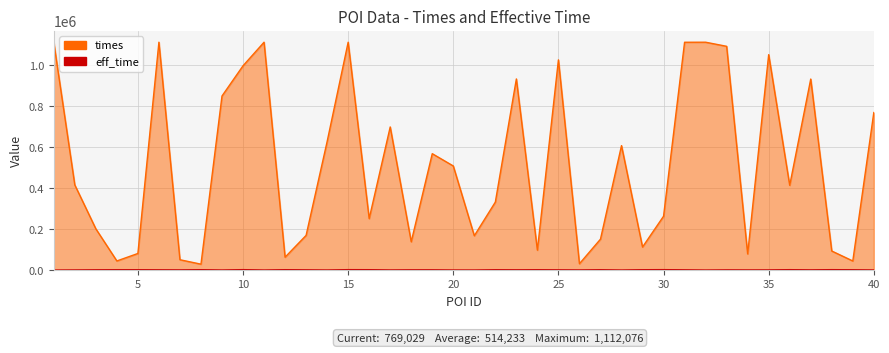

True or false: eff_time and times cross at least once.

False